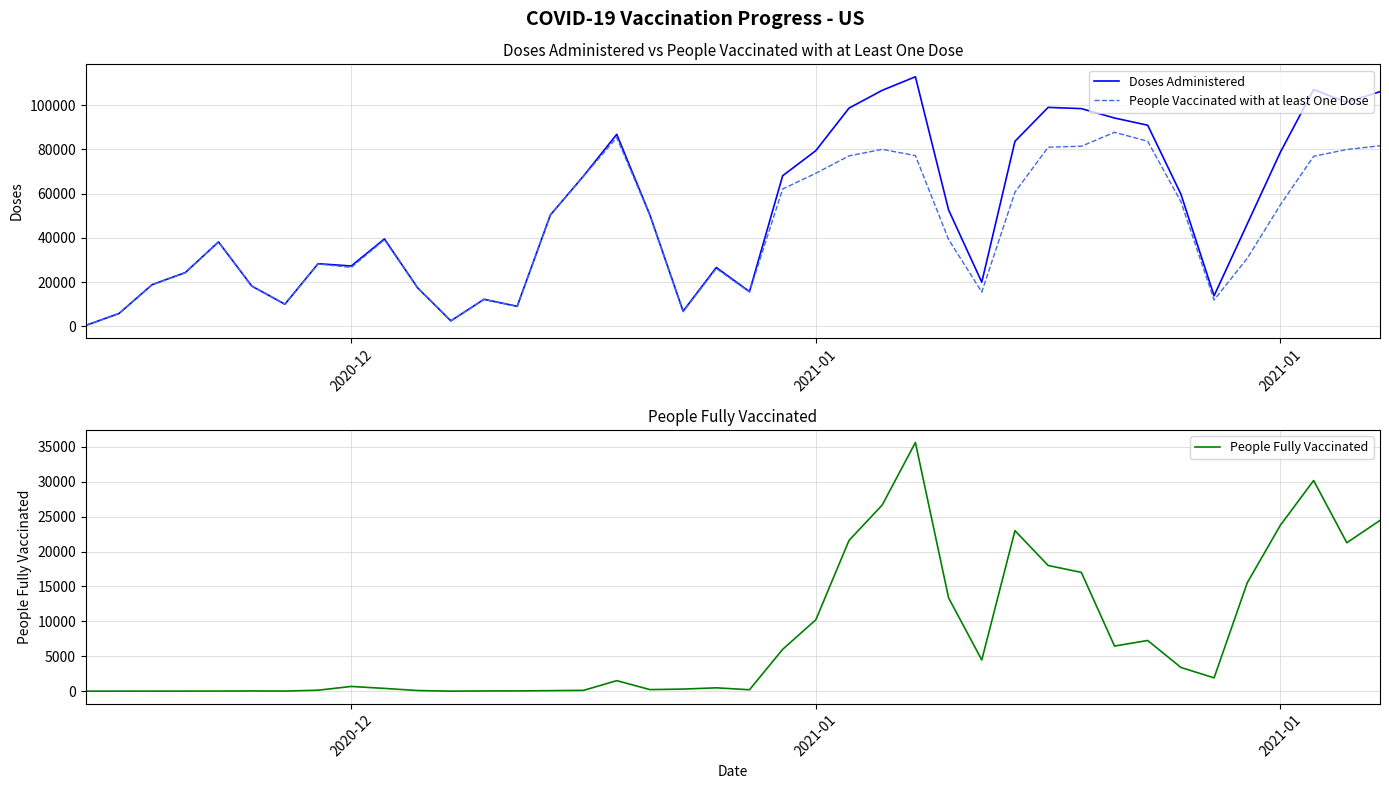

True or false: People Vaccinated with at least One Dose and Doses Administered cross at least once.

False